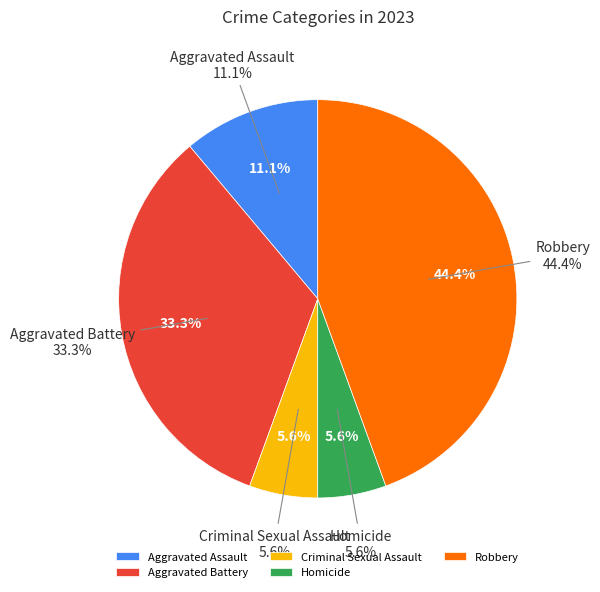

Does Aggravated Assault account for over 50% of the chart?

No